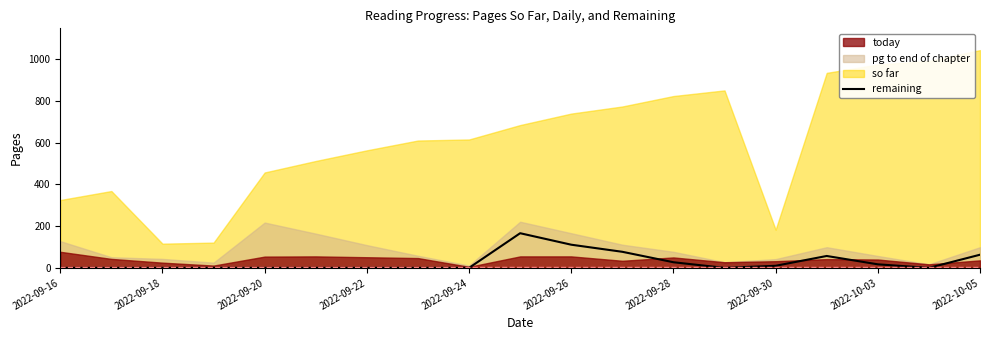

What is the change in value from 2022-09-20 to 11?

+77